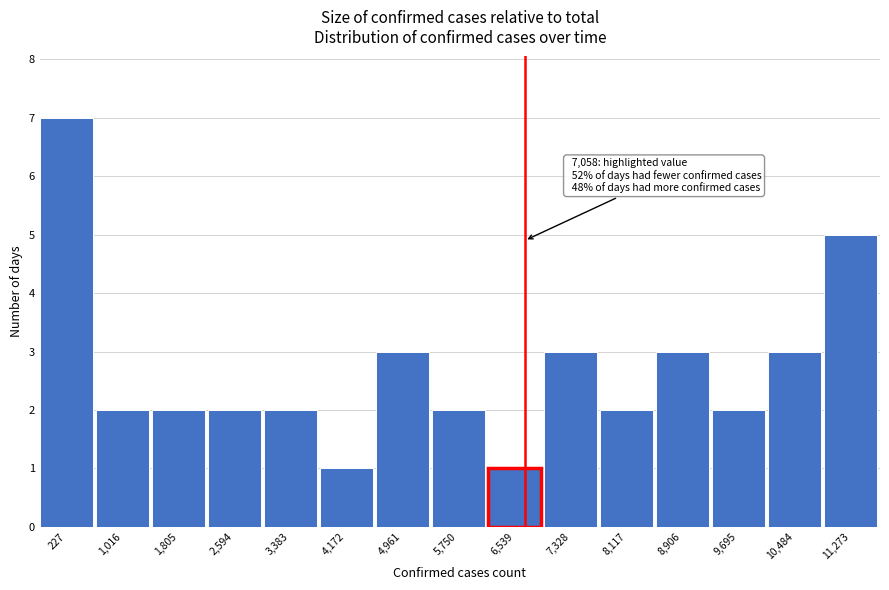

Reading left to right, extract all data points from this chart.

7	2	2	2	2	1	3	2	1	3	2	3	2	3	5